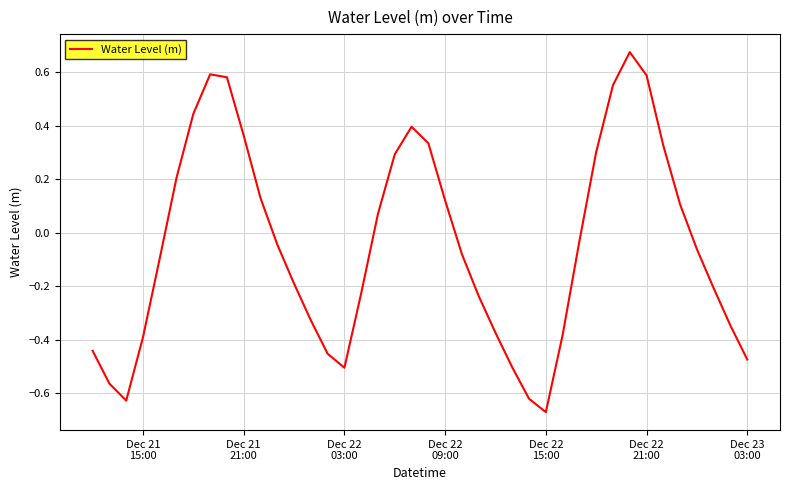

Is this an area chart (filled region under the line)?

No